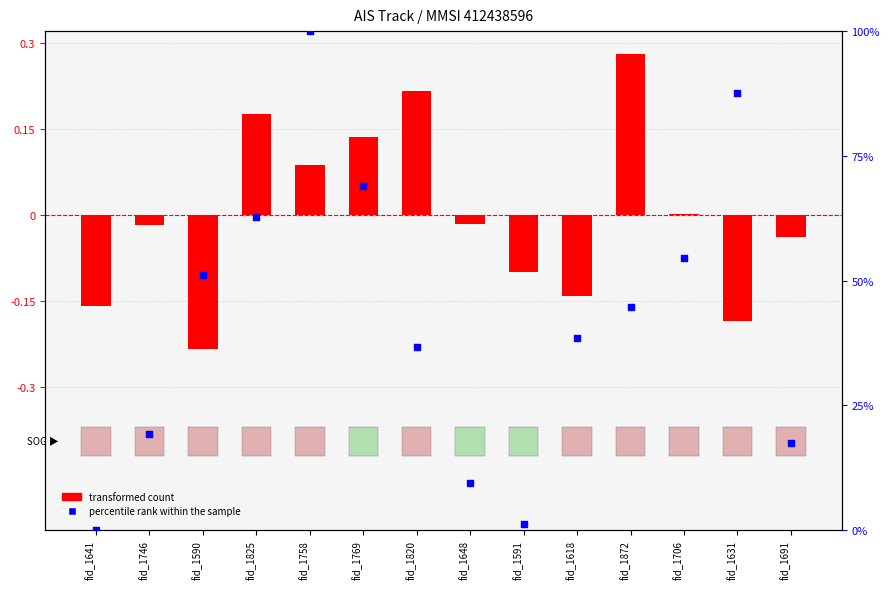

Which series contains the highest Y value?

percentile rank within the sample